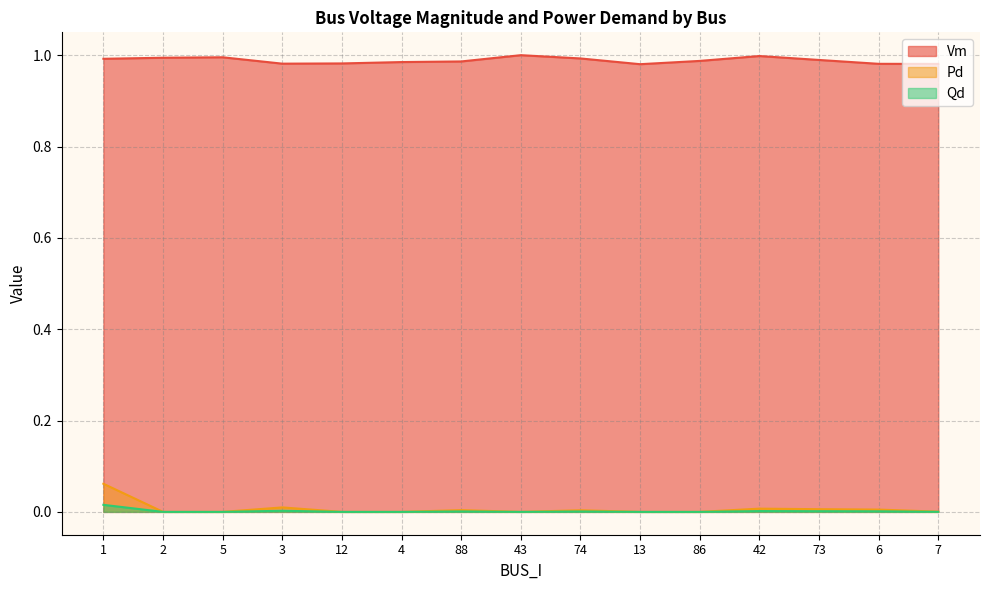

In Qd, how many points are higher than both neighbors (excluding endpoints)?

4